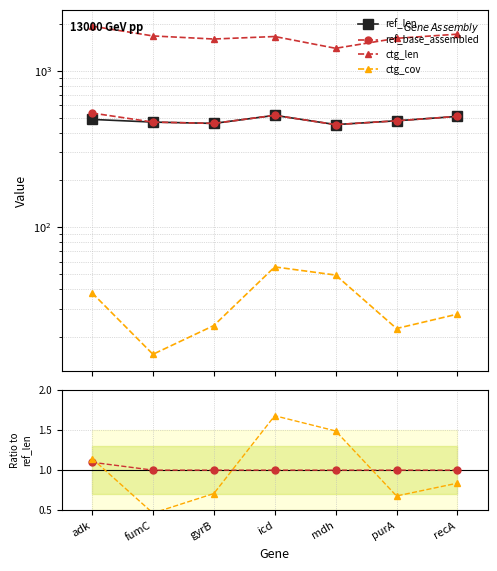

What is the sum of the ctg_cov values at icd and purA?

78.2